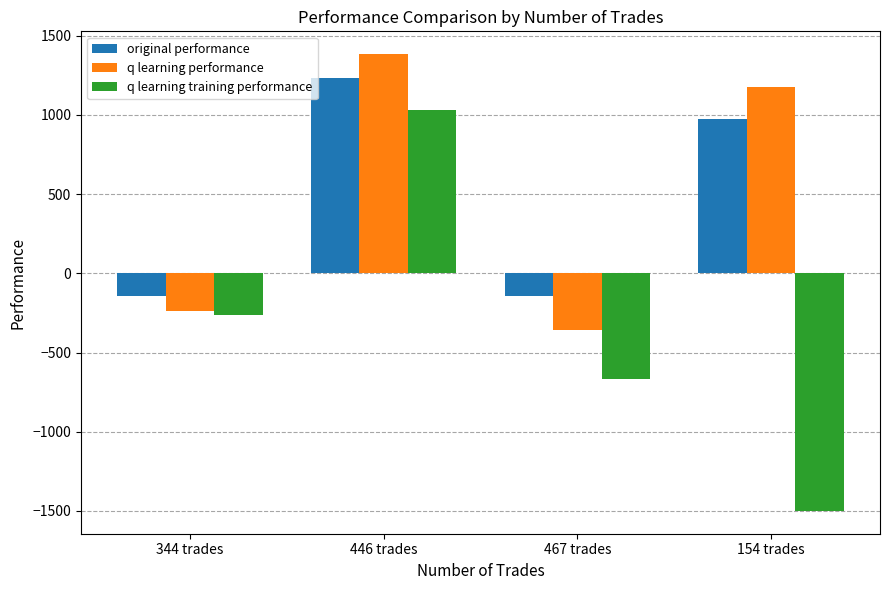

At which category does the chart reach its minimum across all series?

154 trades